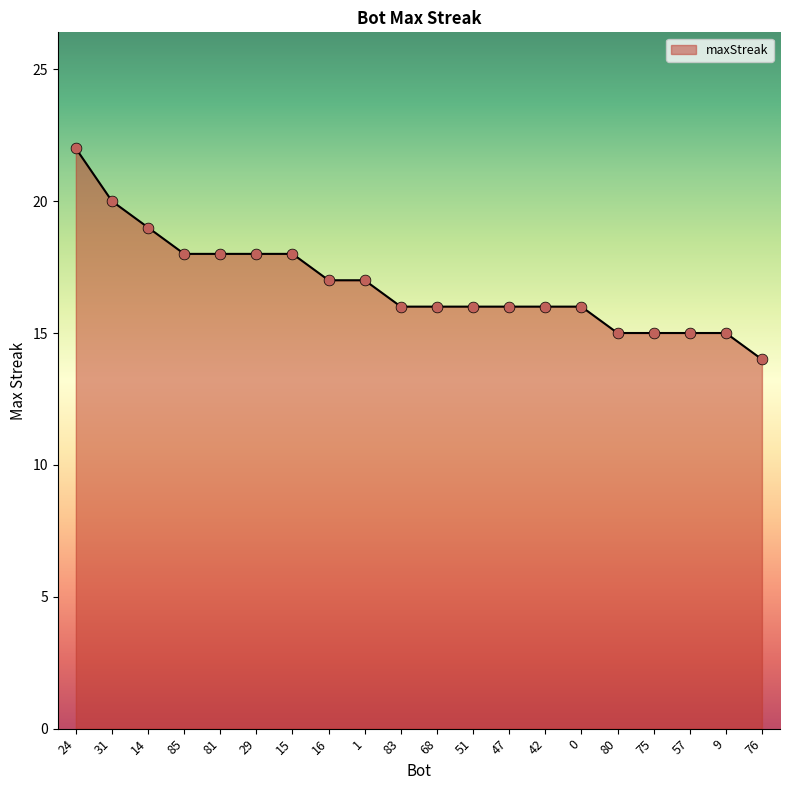

Approximately how many times larger is the value at 1 compared to 80?

1.1